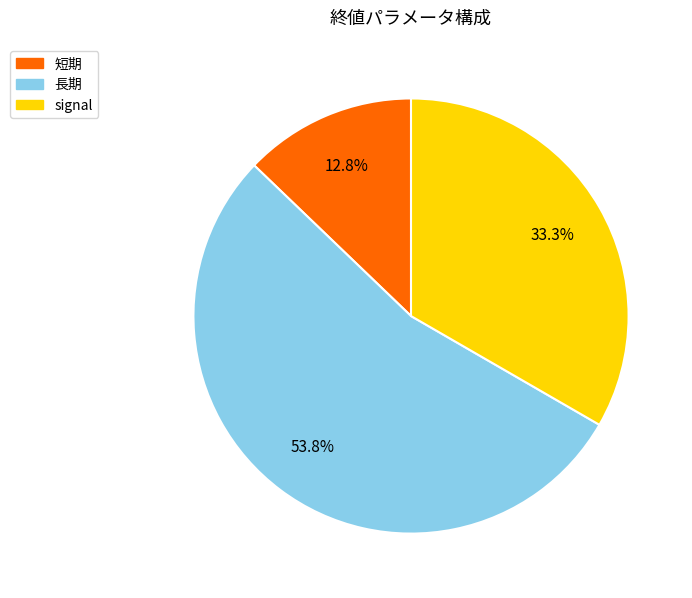

To the nearest percent, what percentage of the pie is 長期?

54%